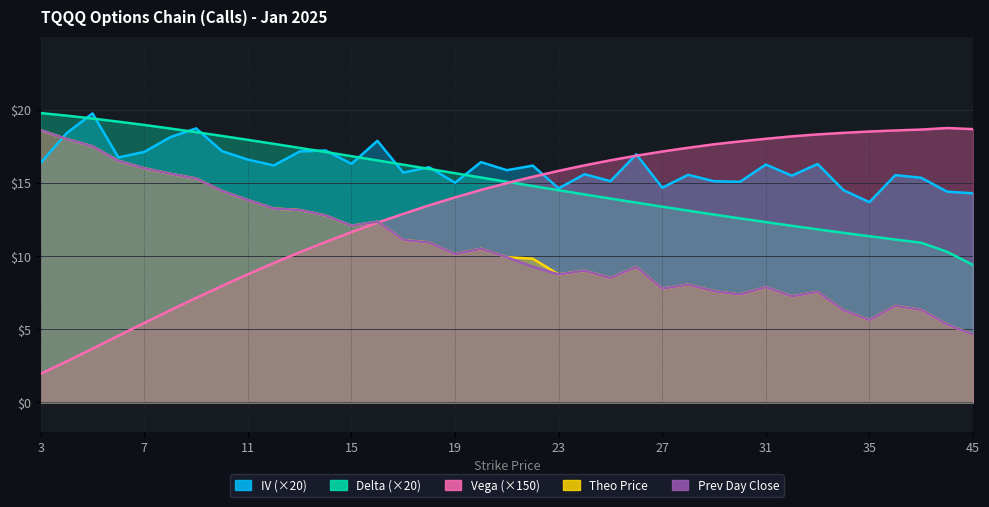

Which series has the widest spread of values?

vega